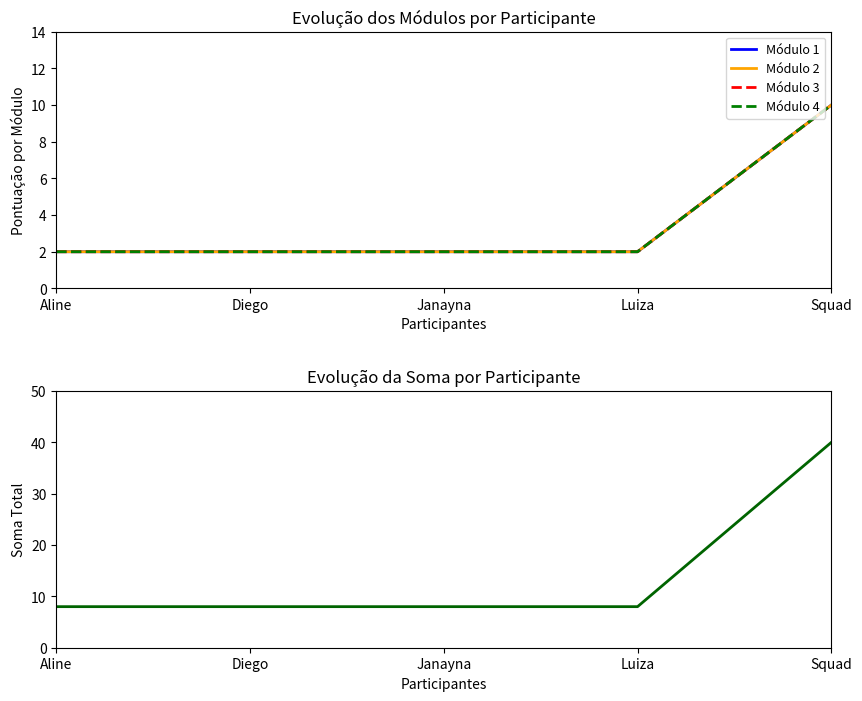

What is the maximum value for Módulo 1?

10